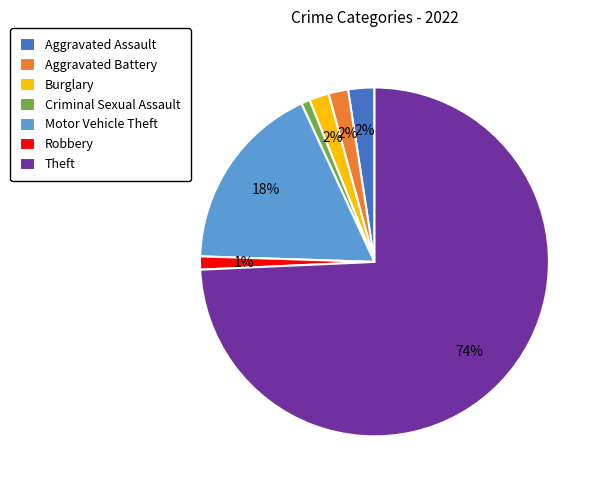

To the nearest percent, what percentage of the pie is Theft?

74%